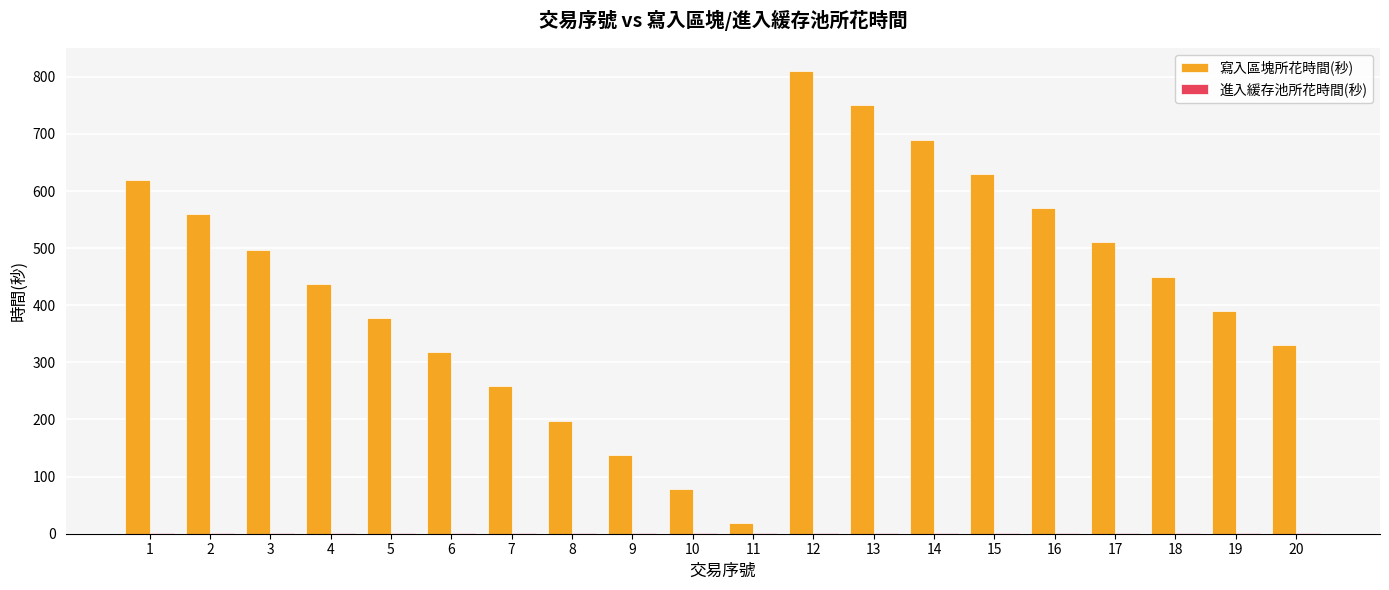

Which series has the largest total across all categories?

寫入區塊所花時間(秒)